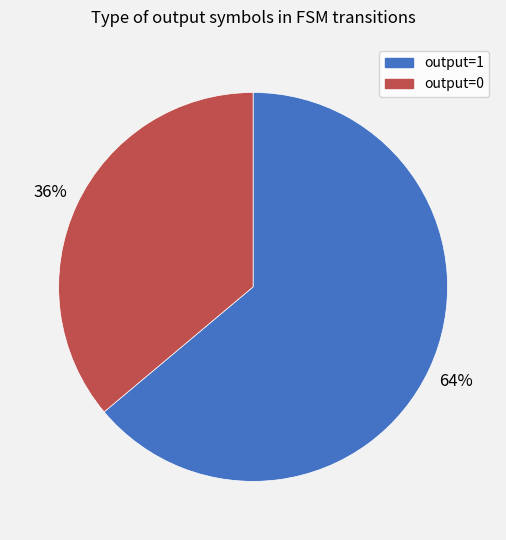

Does output=1 account for over 50% of the chart?

Yes